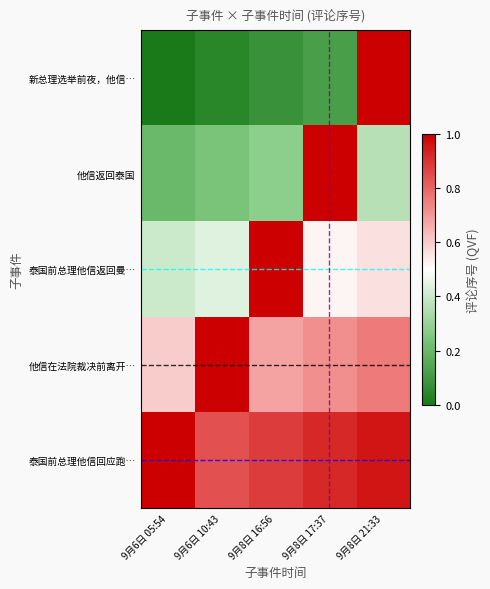

At how many categories does at least one series exceed 0?

5